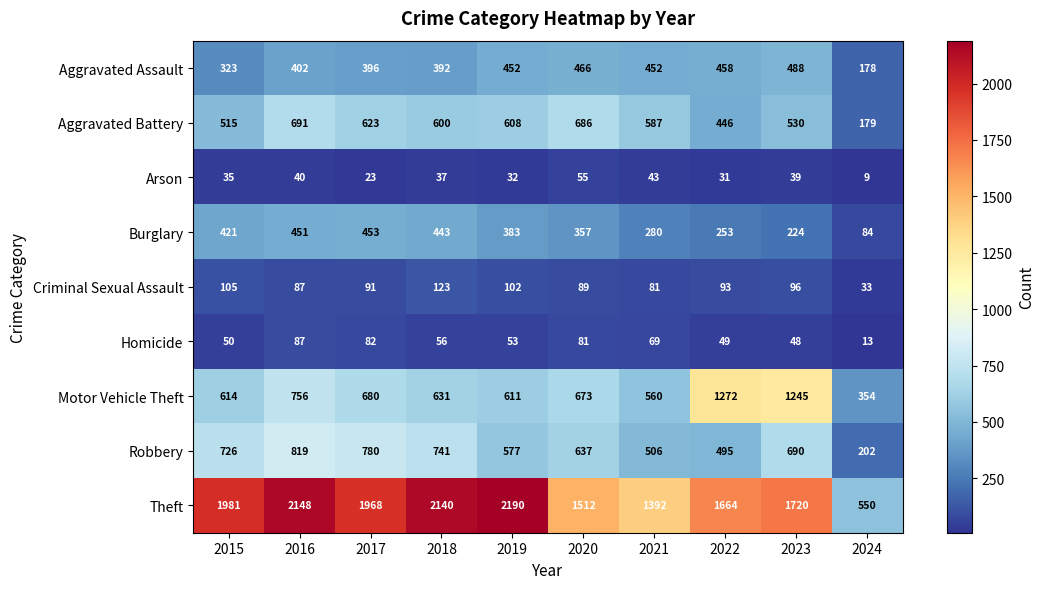

The Criminal Sexual Assault series shows 38 at 2015. True or false?

False